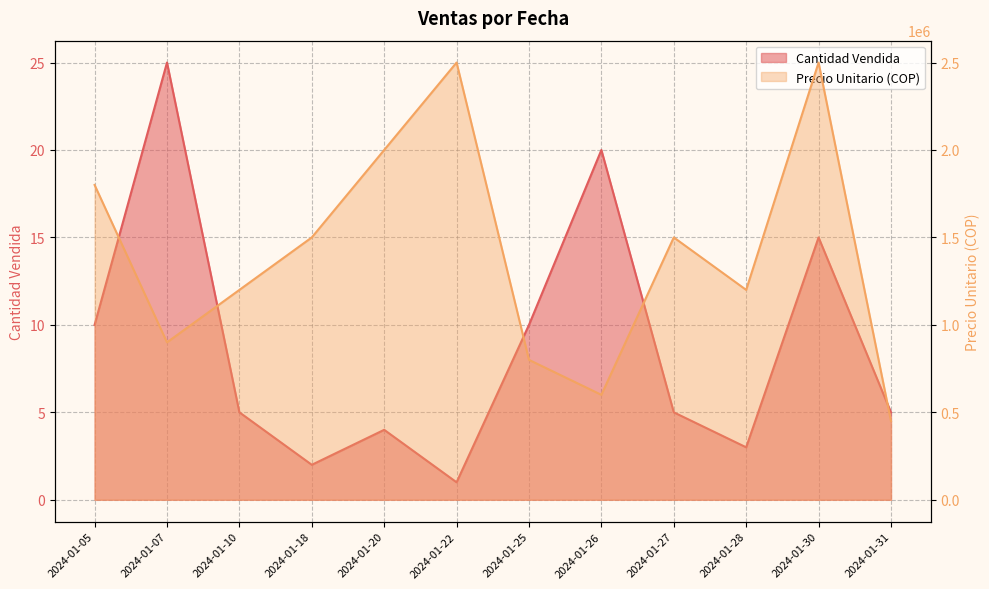

Where is the first local minimum for Precio Unitario (COP)?

2024-01-07